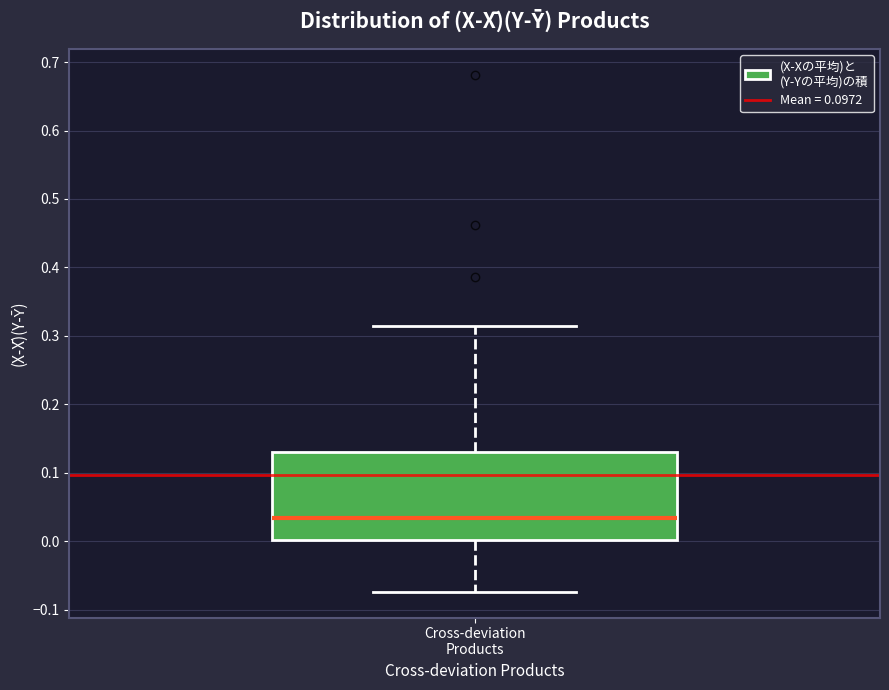

Read this box plot against the y-axis: the position of the median line, the range covered by the box, and the ends of both whiskers. The values are not printed on the chart, so give them approximately, as read against the axis.

median 0.03, box 0.00 to 0.13, whiskers -0.07 to 0.31